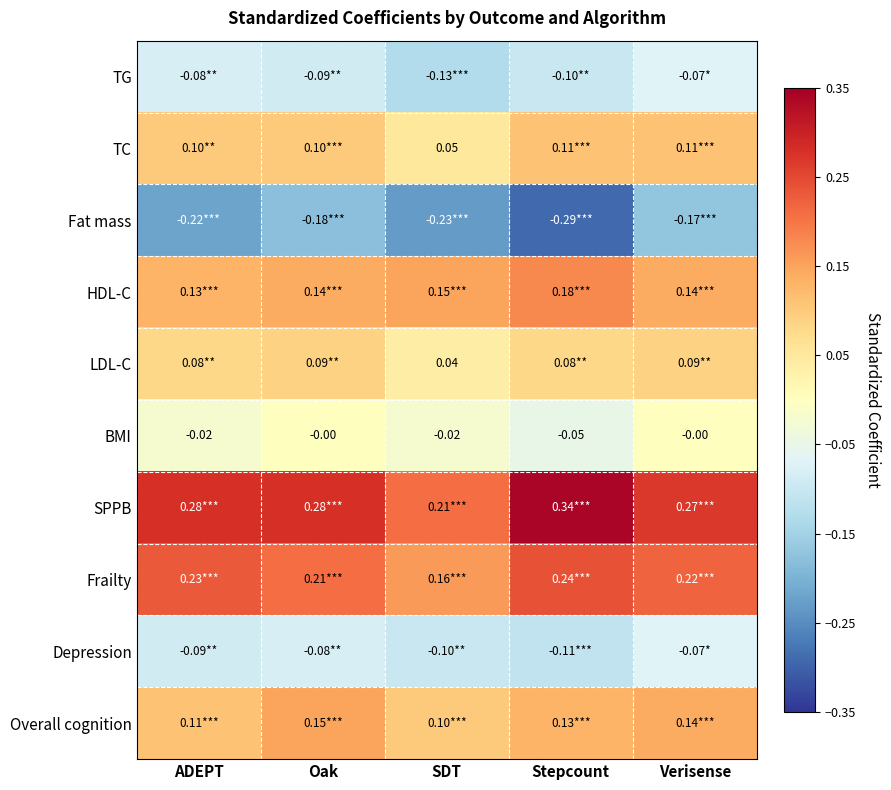

Is the value of LDL-C at Verisense greater than the value of Depression at Stepcount?

Yes